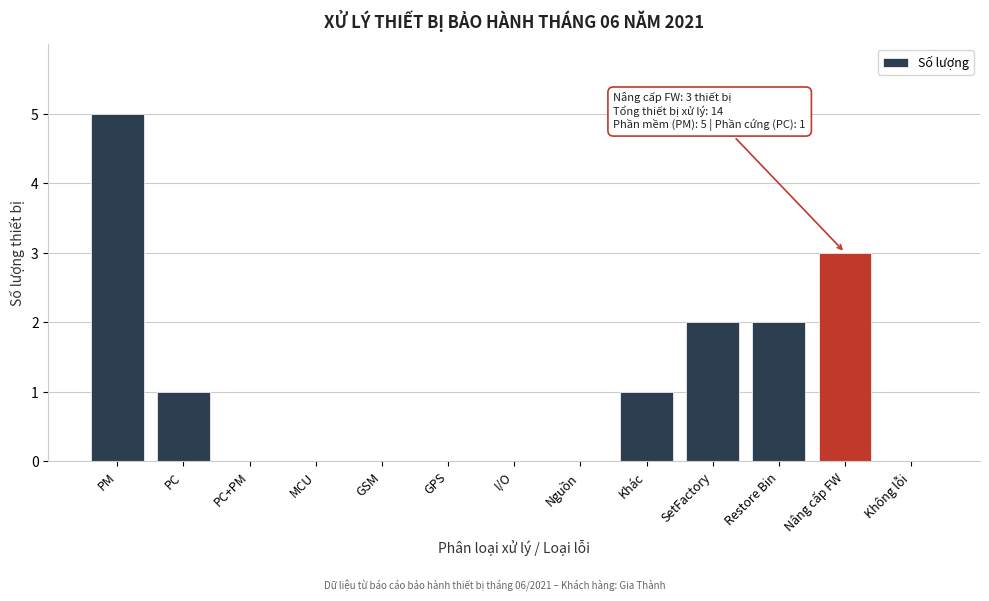

Reading left to right, what are all the values shown in this chart?

PM=5	PC=1	PC+PM=0	MCU=0	GSM=0	GPS=0	I/O=0	Nguồn=0	Khác=1	SetFactory=2	Restore Bin=2	Nâng cấp FW=3	Không lỗi=0